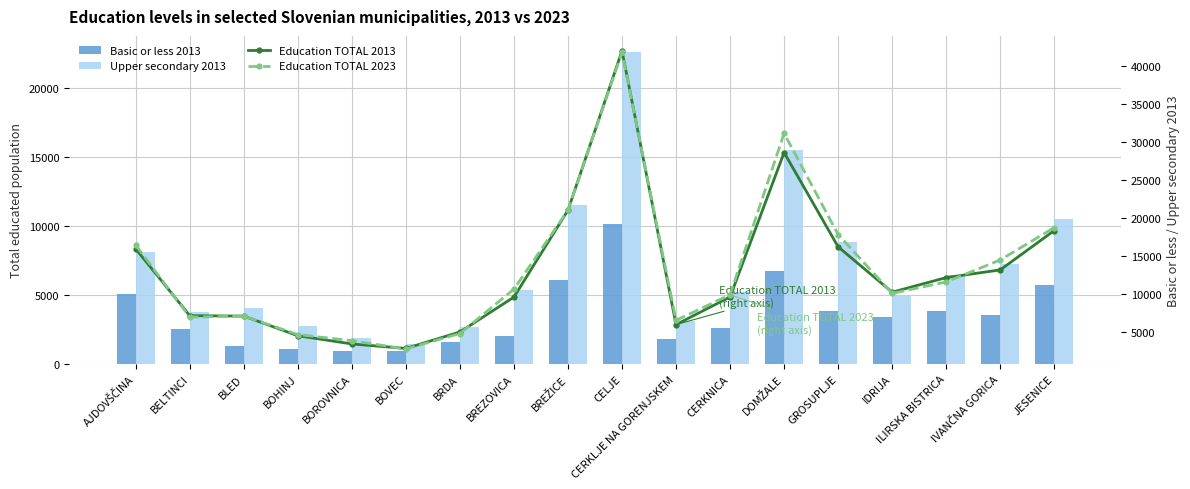

What is the label of the 6th bar from the left?

BOVEC